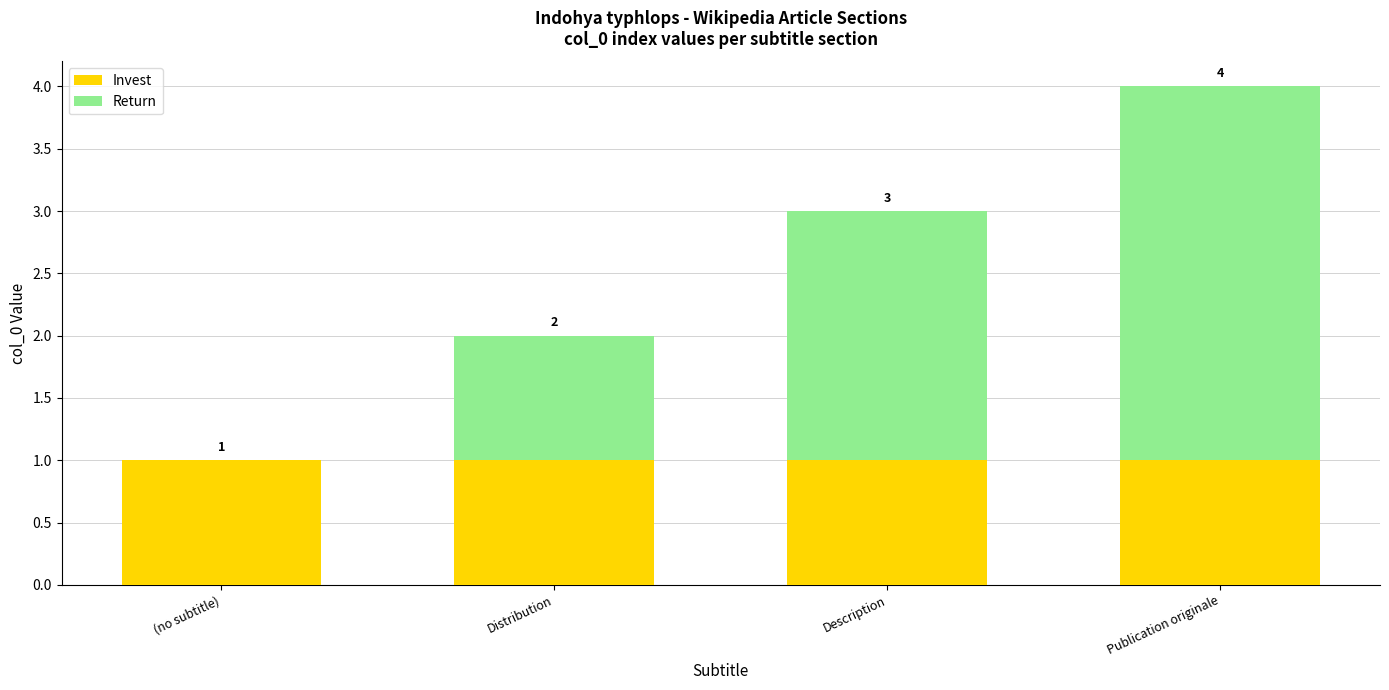

What is the total value across all series at Publication originale?

4